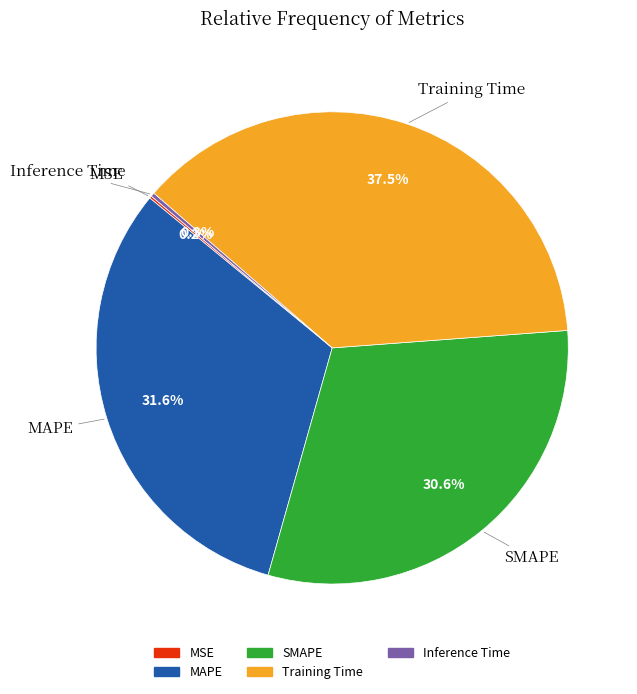

The MAPE slice represents 32% of the pie. True or false?

True